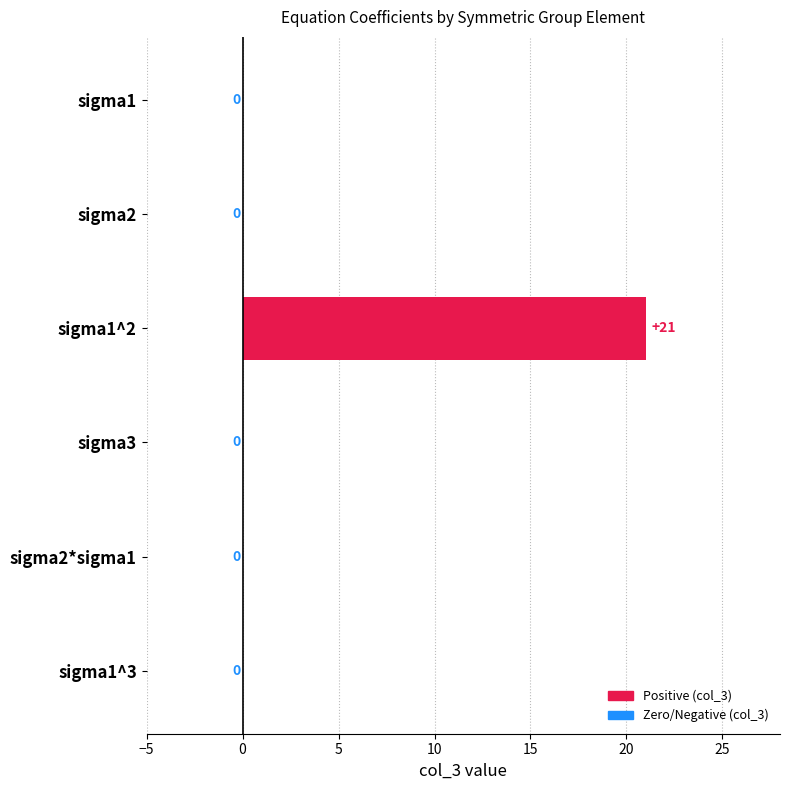

Which label corresponds to the largest value in the chart?

sigma1^2